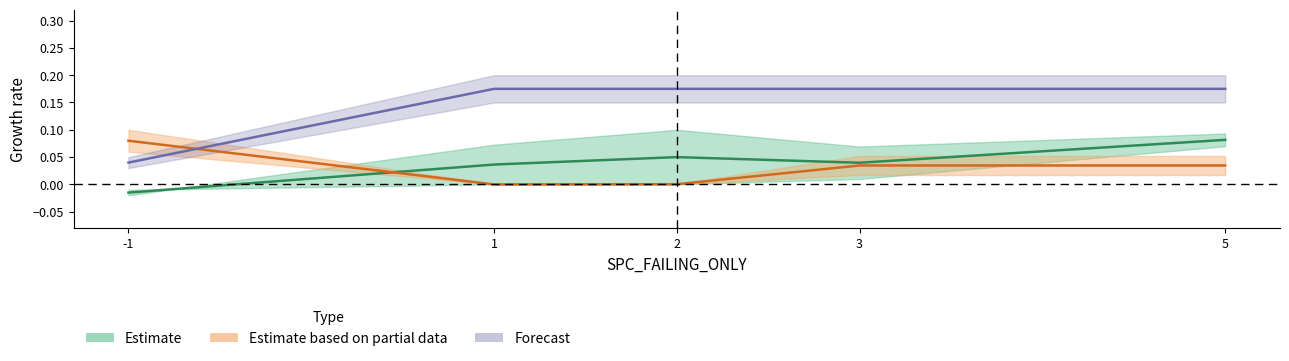

Reading left to right, what are all the values shown in this chart?

SPC_SPACE: -0.0	0.0	0.0	0.0	0.1
FEATURE_STM: 0.1	0.0	0.0	0.0	0.0
WITHOUT_ISOLATION_SPACE: 0.0	0.2	0.2	0.2	0.2